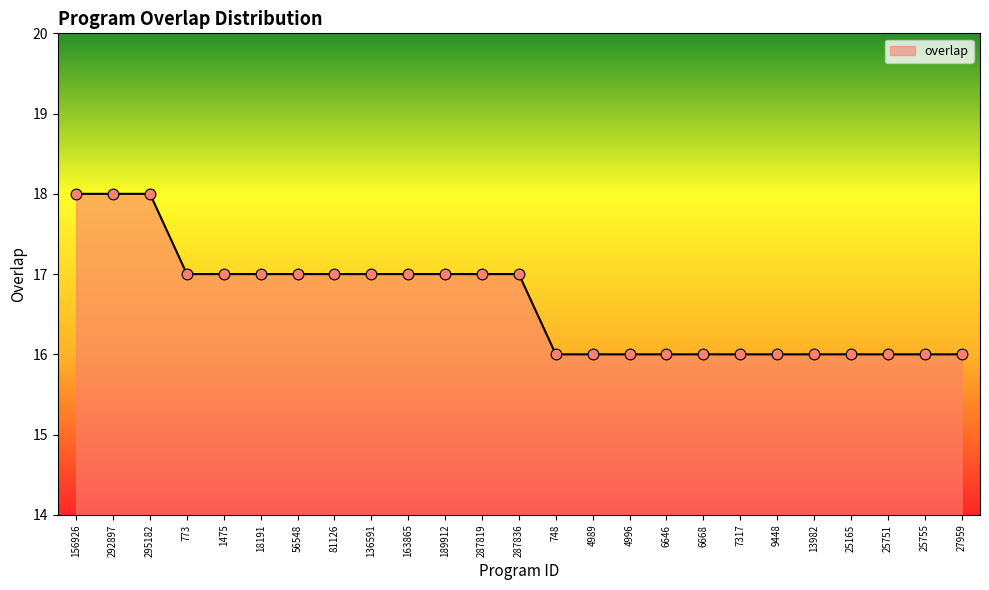

Approximately how many times larger is the value at 748 compared to 295182?

0.9